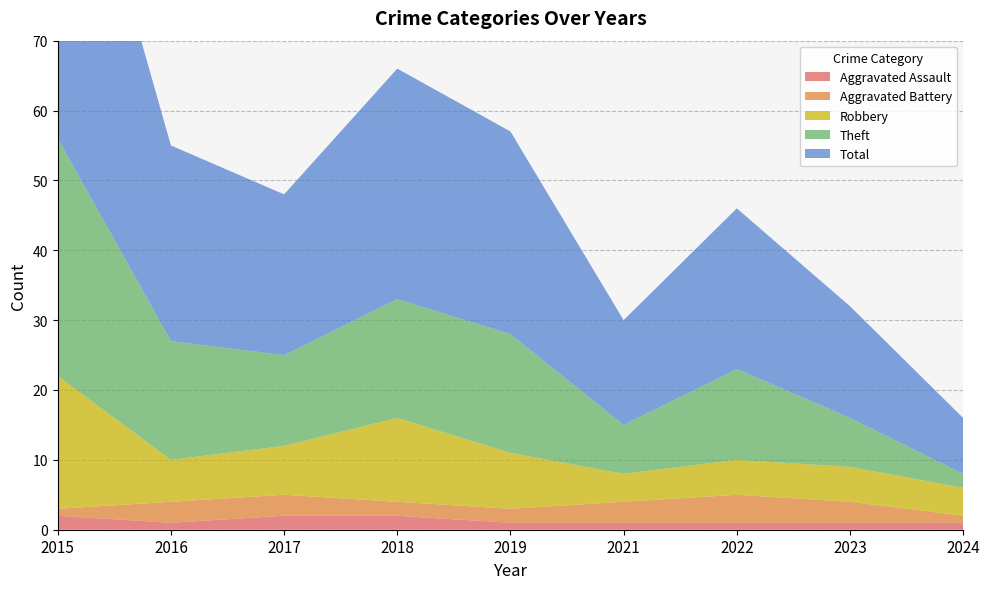

Reading right to left, extract all data points from this chart.

Aggravated Assault: 2024=1	2023=1	2022=1	2021=1	2019=1	2018=2	2017=2	2016=1	2015=2
Aggravated Battery: 2024=1	2023=3	2022=4	2021=3	2019=2	2018=2	2017=3	2016=3	2015=1
Robbery: 2024=4	2023=5	2022=5	2021=4	2019=8	2018=12	2017=7	2016=6	2015=19
Theft: 2024=2	2023=7	2022=13	2021=7	2019=17	2018=17	2017=13	2016=17	2015=34
Total: 2024=8	2023=16	2022=23	2021=15	2019=29	2018=33	2017=23	2016=28	2015=56